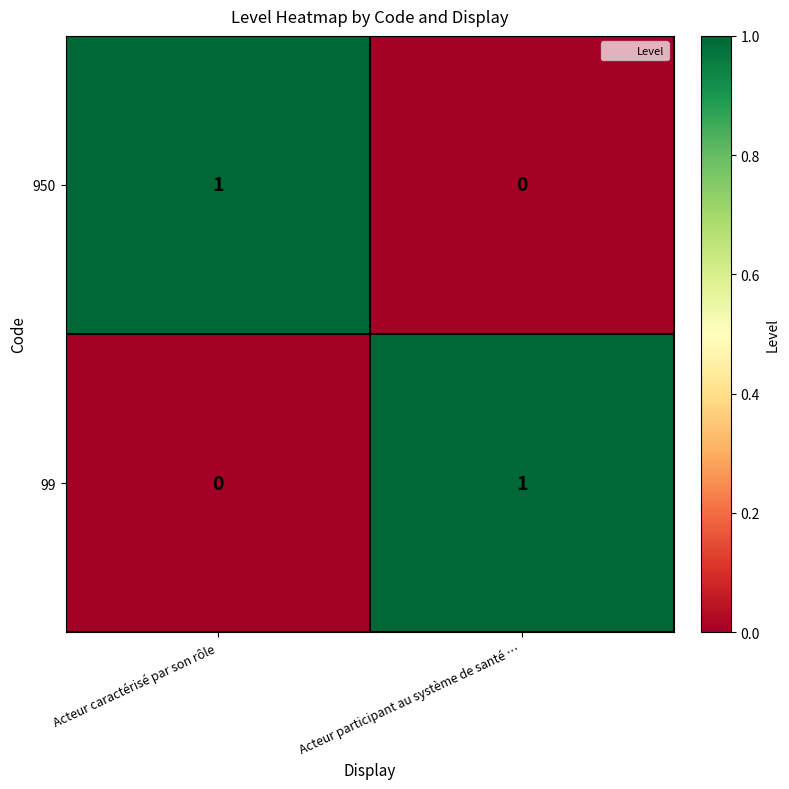

True or false: 950 has a value of 2 at Acteur caractérisé par son rôle.

False